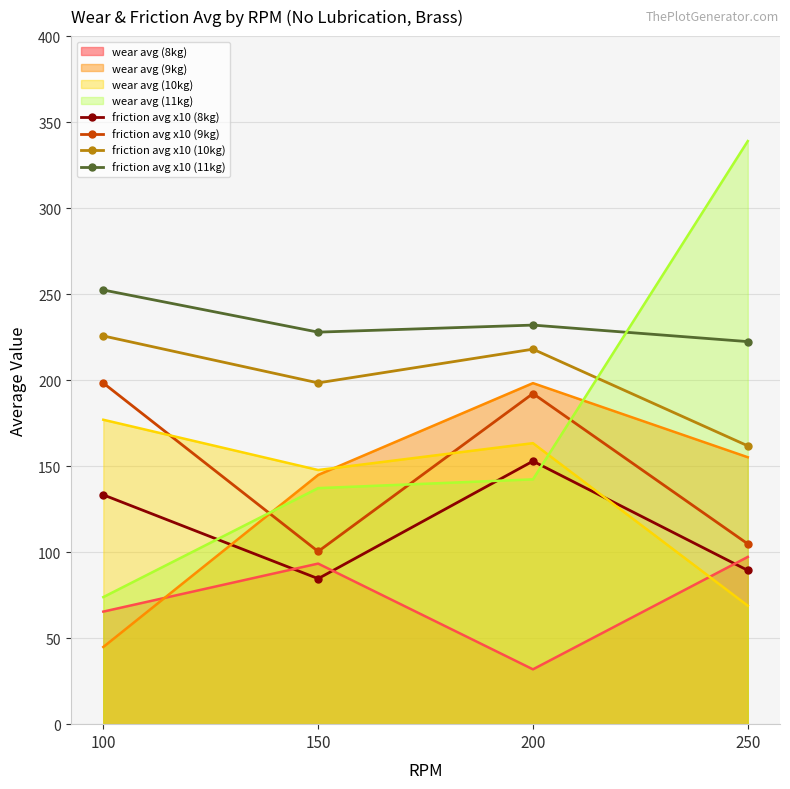

What is the average value of the friction avg x10 (8kg) series?

115.0